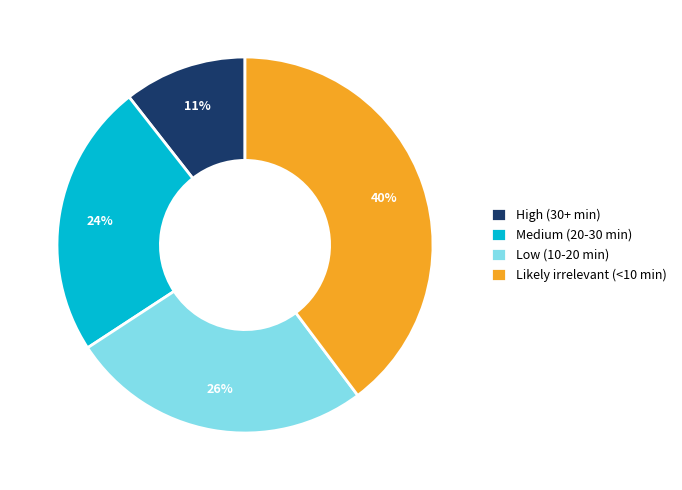

To the nearest percent, what is the difference between the Low (10-20 min) and Medium (20-30 min) slice percentages?

2%